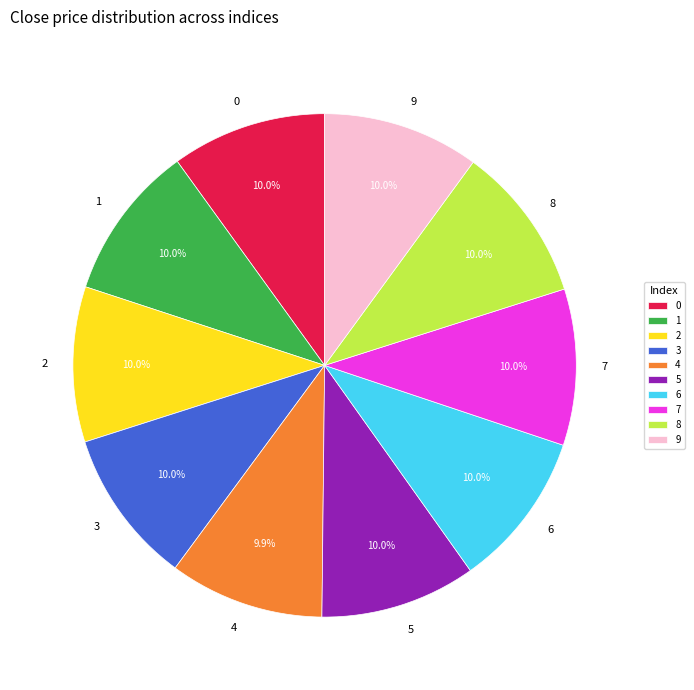

What percentage do 4 and 1 together represent?

19.9%